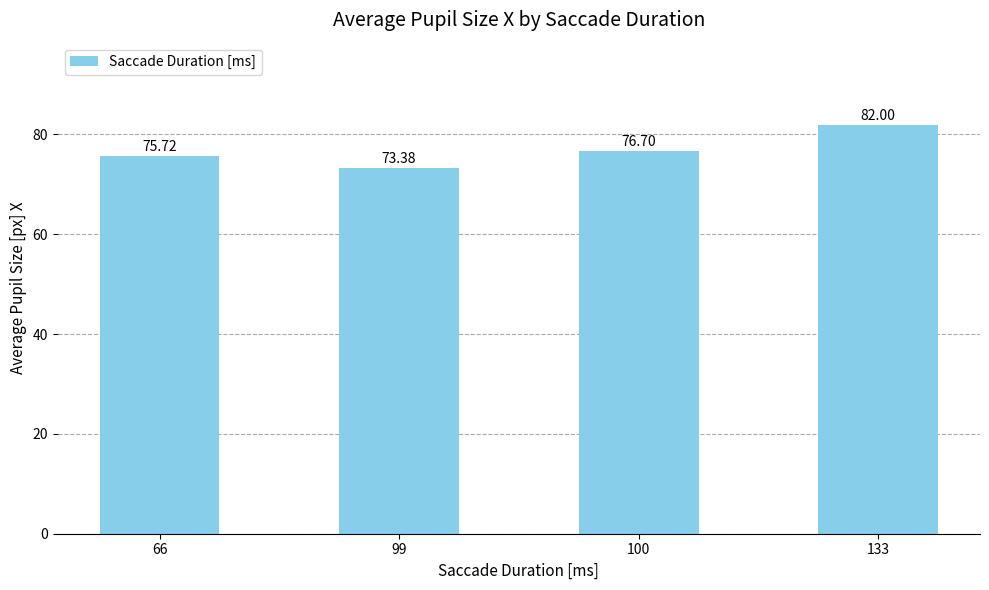

Reading left to right, transcribe all the data shown in this chart.

66=75.7	99=73.4	100=76.7	133=82.0